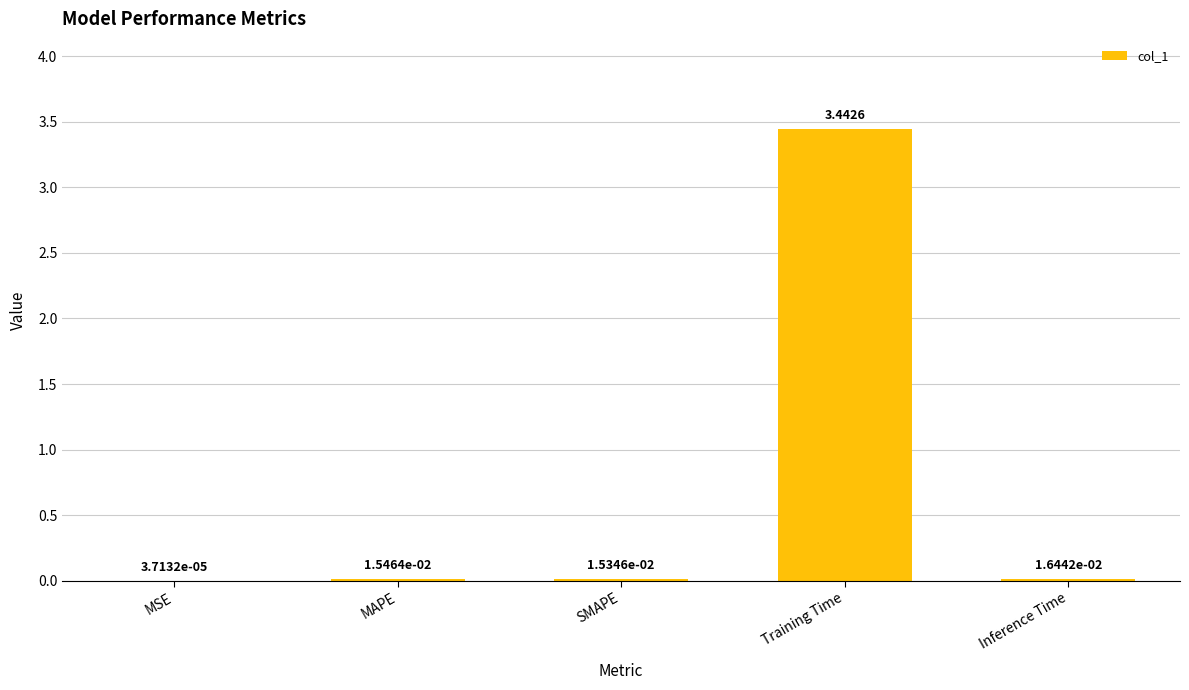

Does the chart contain stacked bars?

No